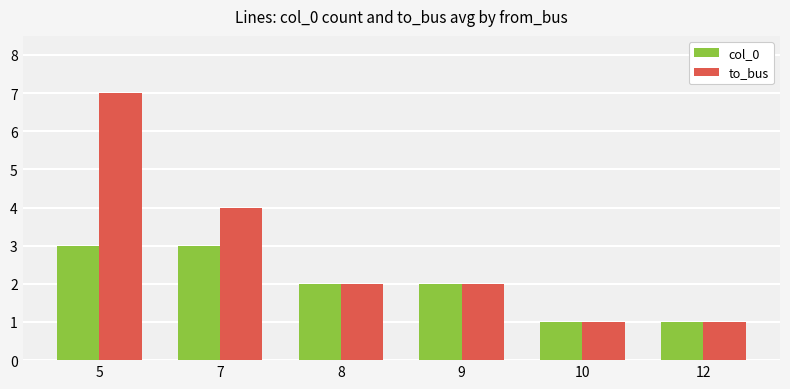

The value of to_bus at 10 is 1. True or false?

True